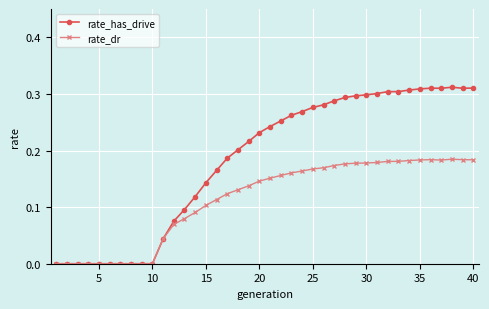

True or false: rate_dr has more than 1 interior local peaks.

True